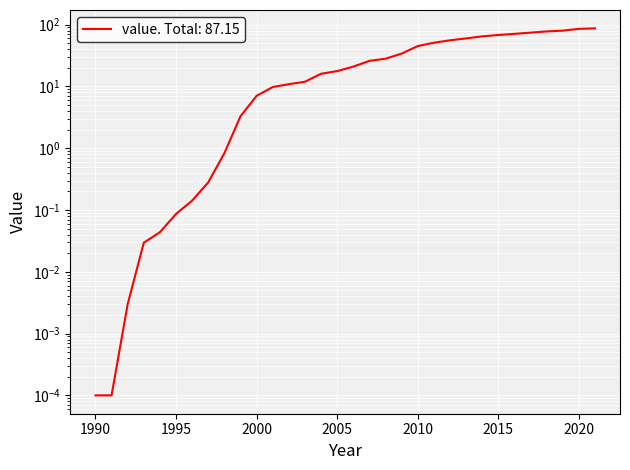

Which category has the lowest value across all series?

1990